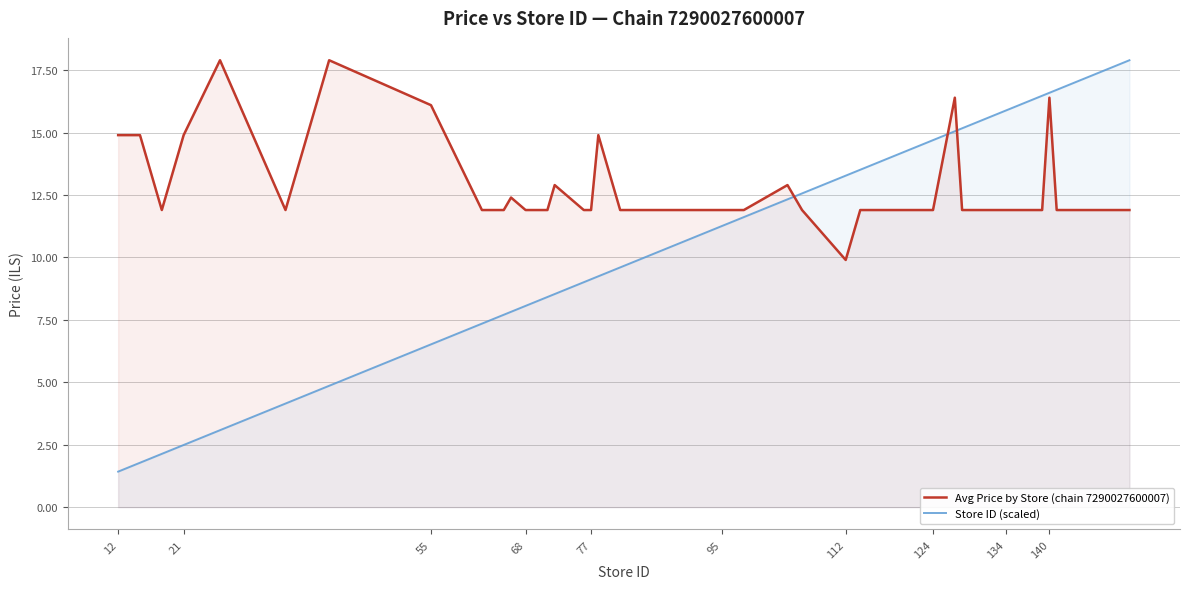

At which label does Store ID (scaled) first exceed 11?

95